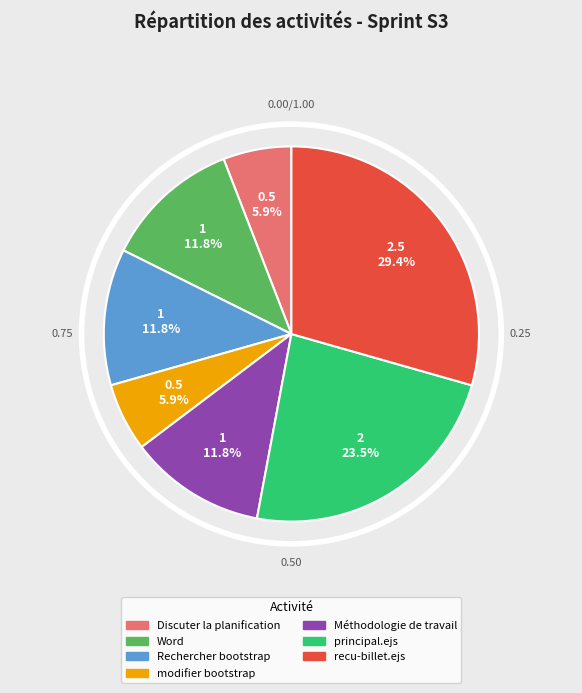

To the nearest percent, what portion does Discuter la planification represent?

6%